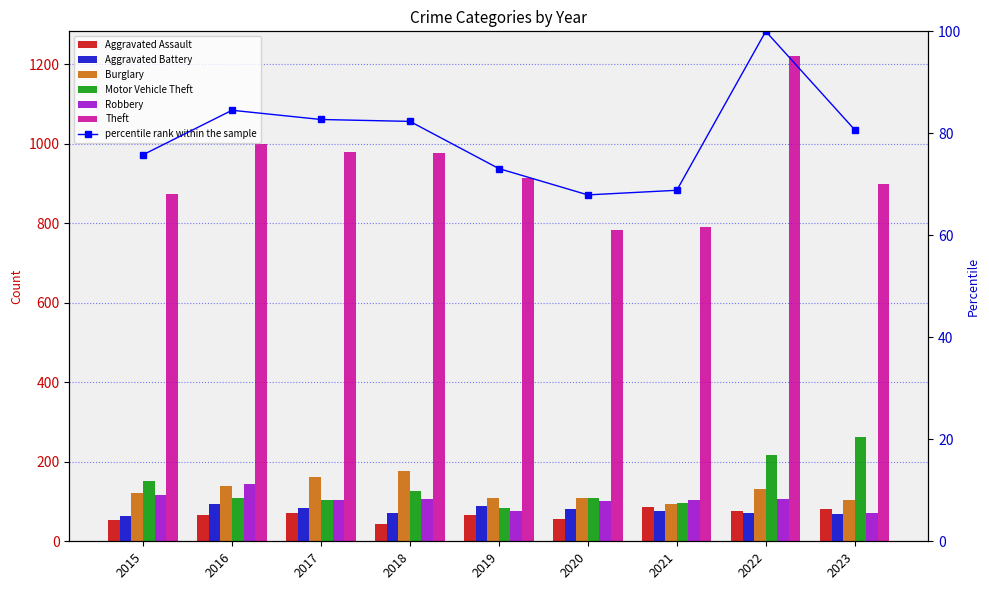

Between 2021 and 2023, which series saw the biggest shift?

Motor Vehicle Theft